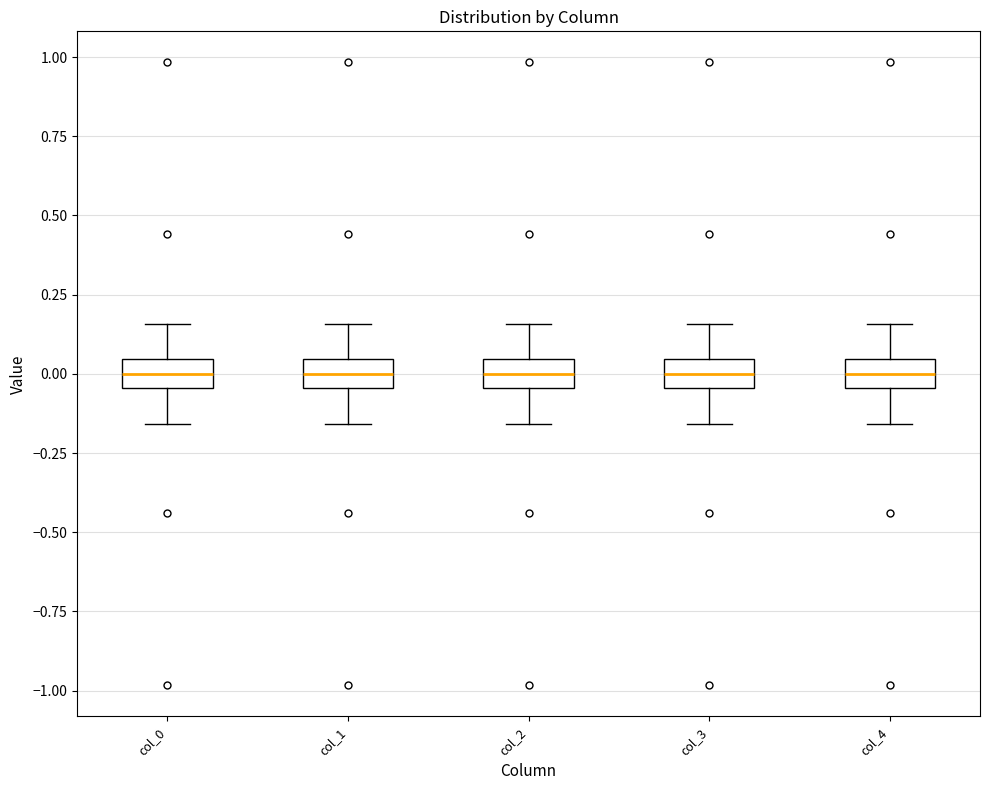

Reading left to right, read every box against the y-axis: the position of its median line, the range the box covers, and the ends of its whiskers. The values are not printed on the chart, so give them approximately, as read against the axis.

col_0: median 0.00, box -0.05 to 0.05, whiskers -0.15 to 0.15
col_1: median 0.00, box -0.05 to 0.05, whiskers -0.15 to 0.15
col_2: median 0.00, box -0.05 to 0.05, whiskers -0.15 to 0.15
col_3: median 0.00, box -0.05 to 0.05, whiskers -0.15 to 0.15
col_4: median 0.00, box -0.05 to 0.05, whiskers -0.15 to 0.15